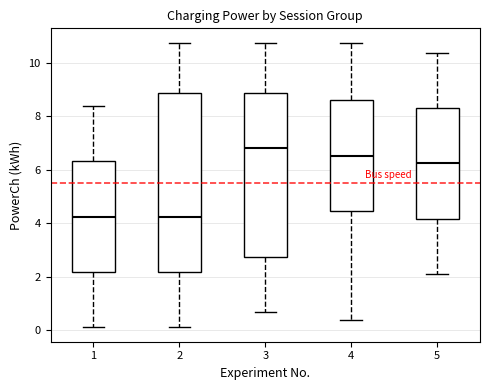

Which box's median line is the highest?

3